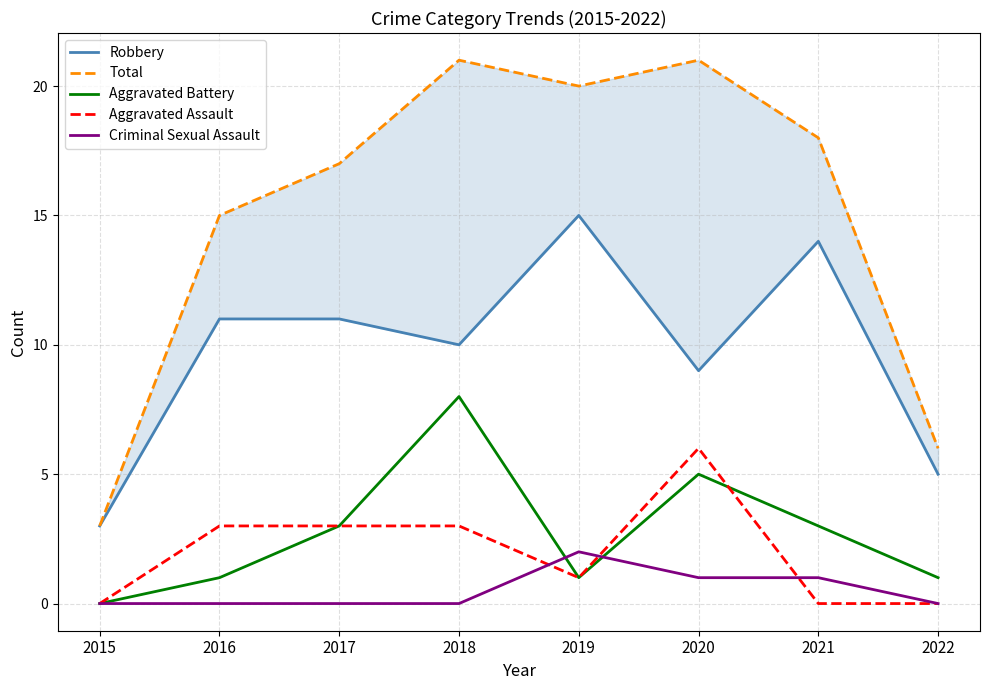

Where is the first local minimum for Robbery?

2018